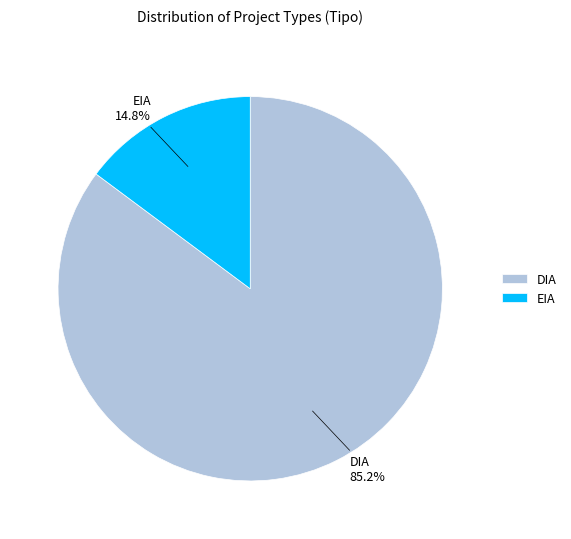

Count the number of slices in the pie.

2